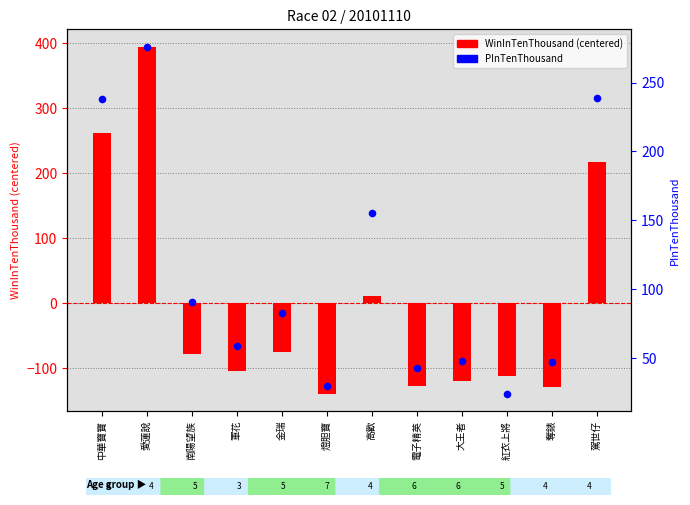

Which series reaches the minimum Y coordinate?

WinInTenThousand (centered)